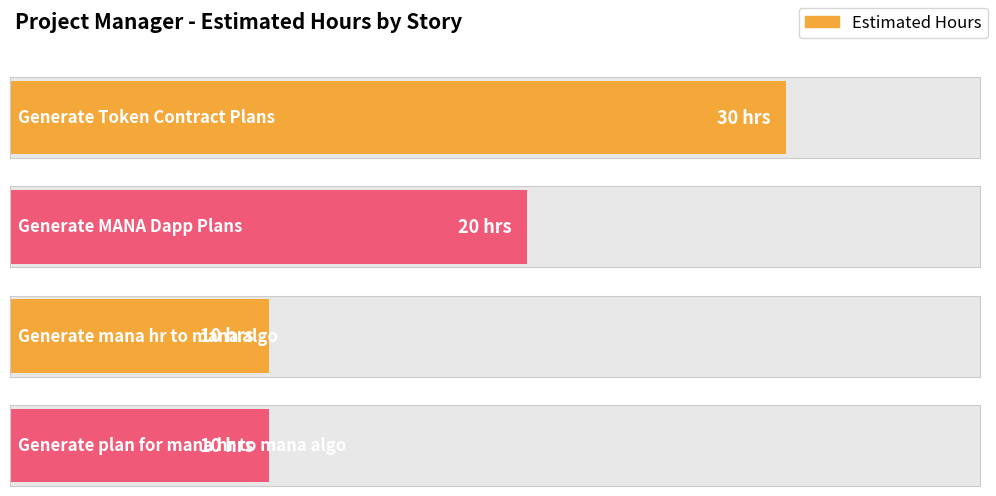

At which category does the chart reach its minimum across all series?

Generate mana hr to mana algo